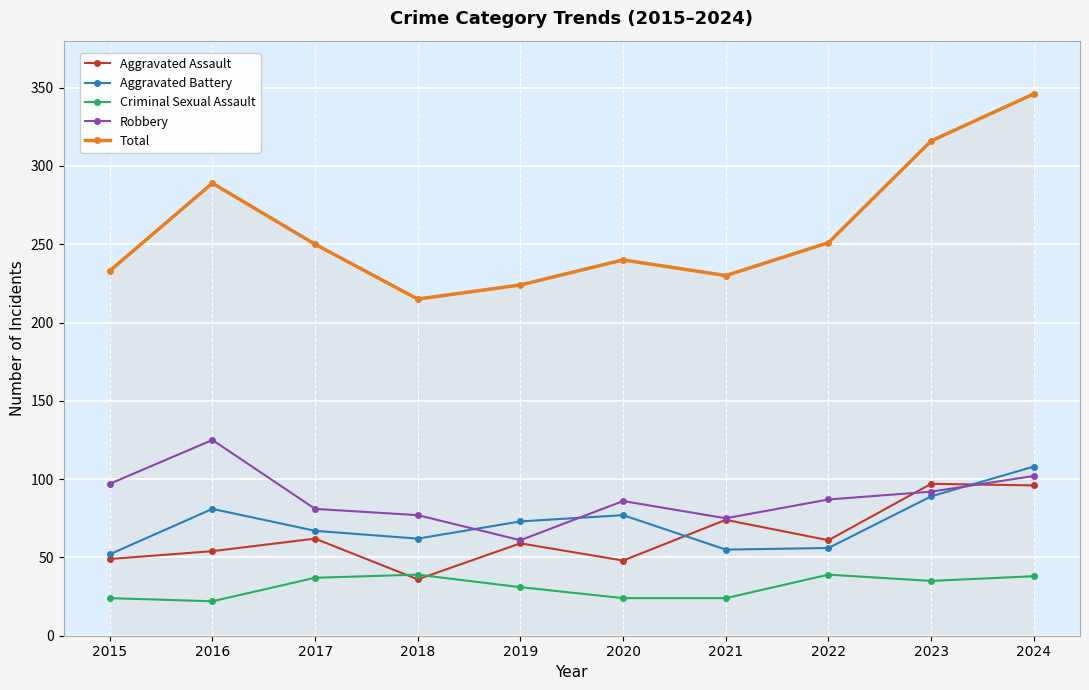

How many data points in Robbery are less than 87?

5